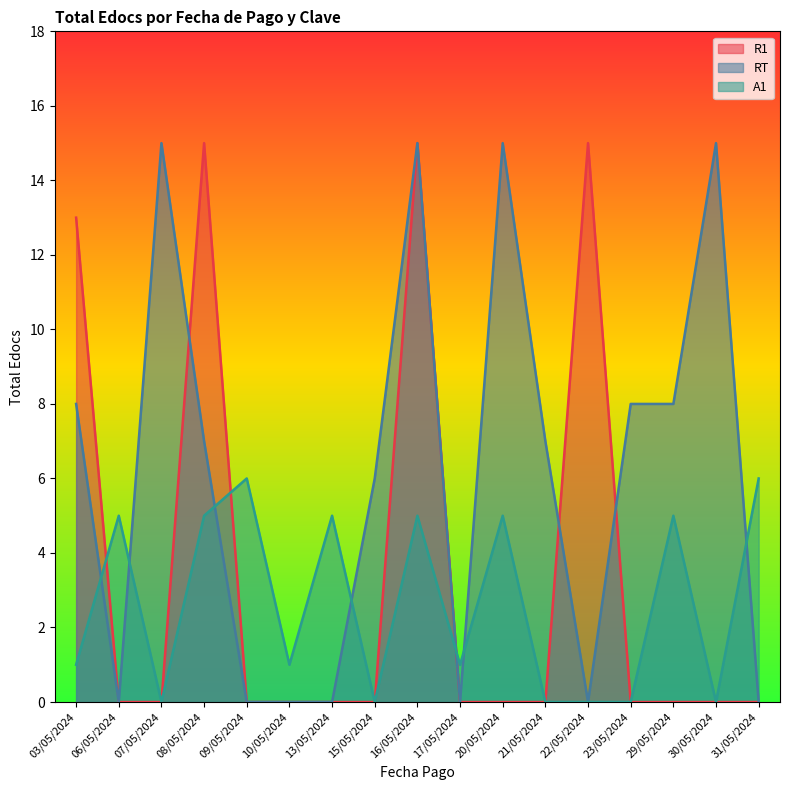

What value does the R1 series have at 22/05/2024?

15